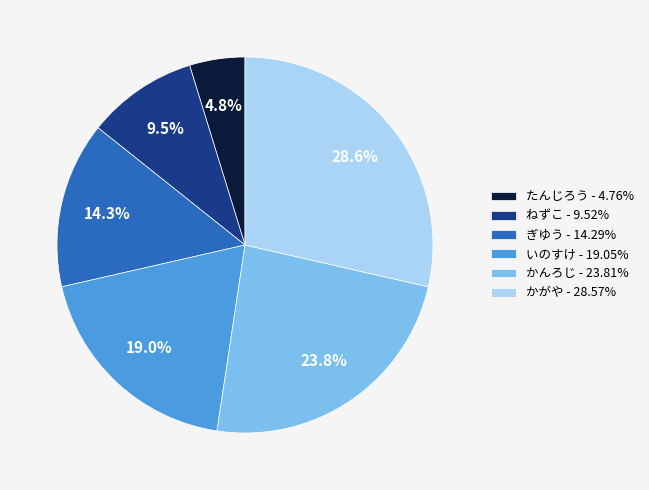

Count the number of slices in the pie.

6